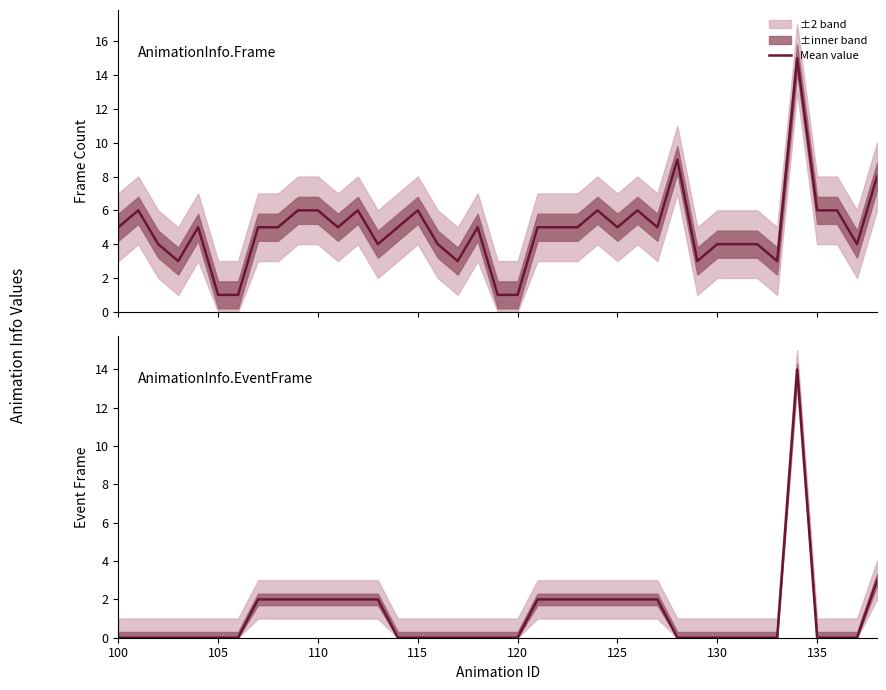

Rank the series by their average value, from highest to lowest.

AnimationInfo.Frame, AnimationInfo.EventFrame